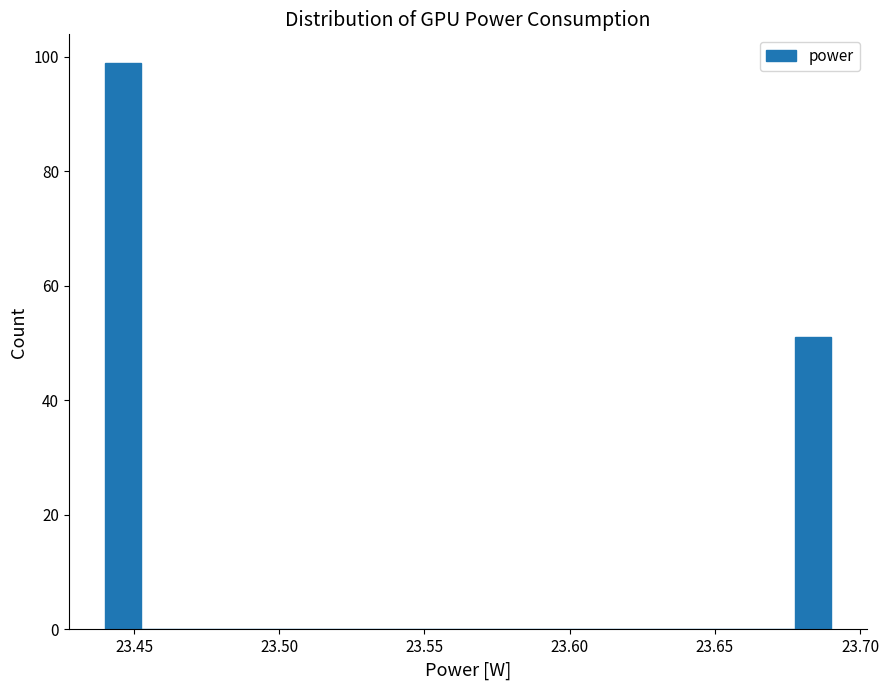

Read against the x-axis, roughly where is the centre of the tallest bar?

23.445